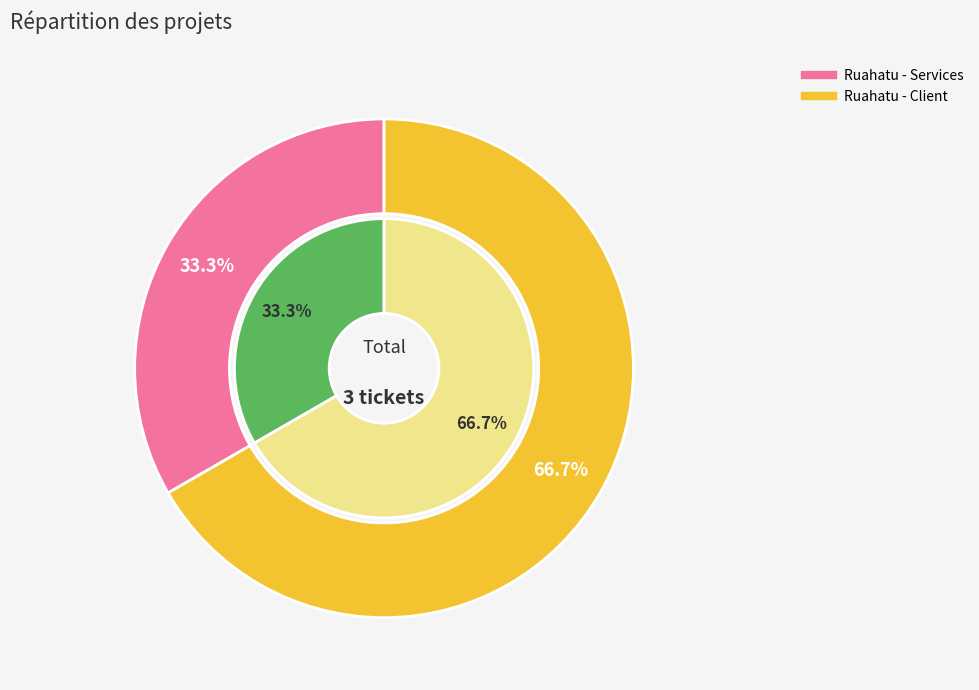

What is the largest slice in the pie chart?

Ruahatu - Client